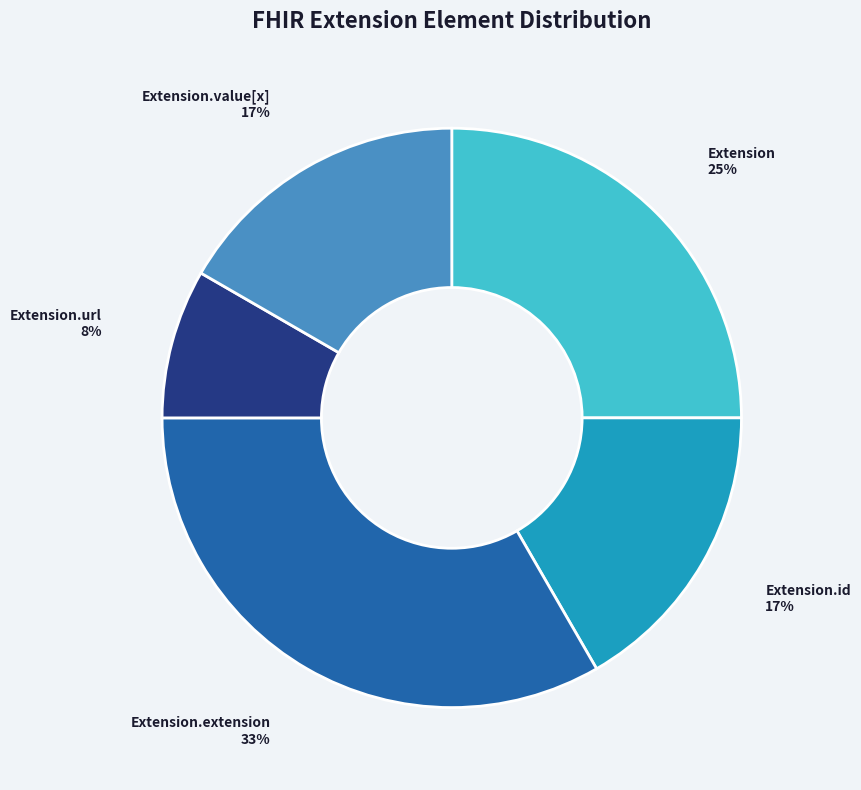

Do Extension.id and Extension.value[x] together represent more than half of the pie?

No